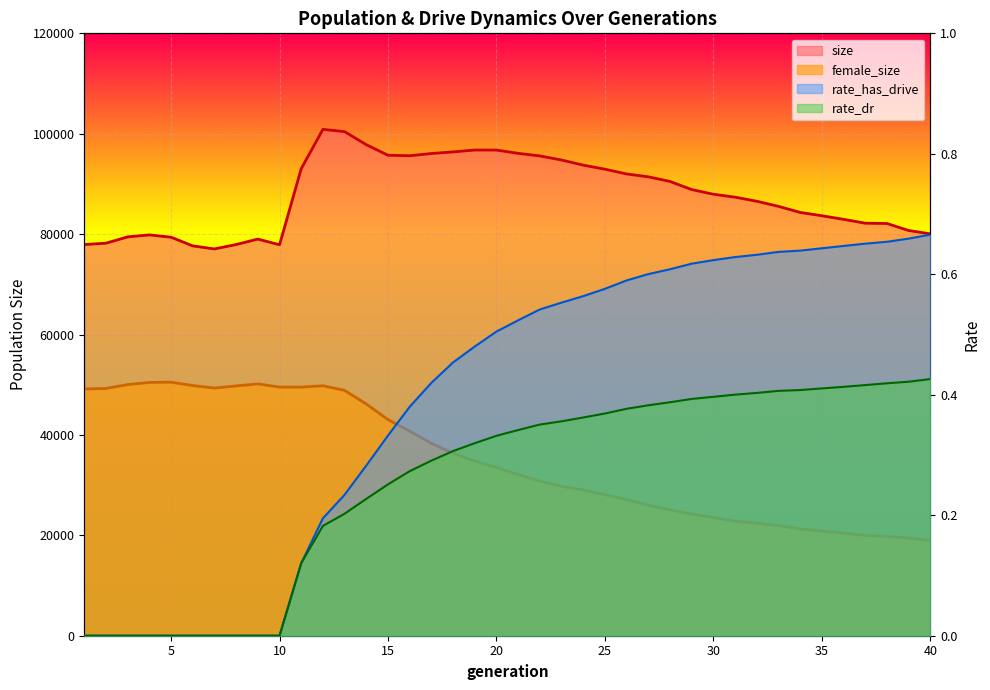

At which label does size reach its minimum?

7